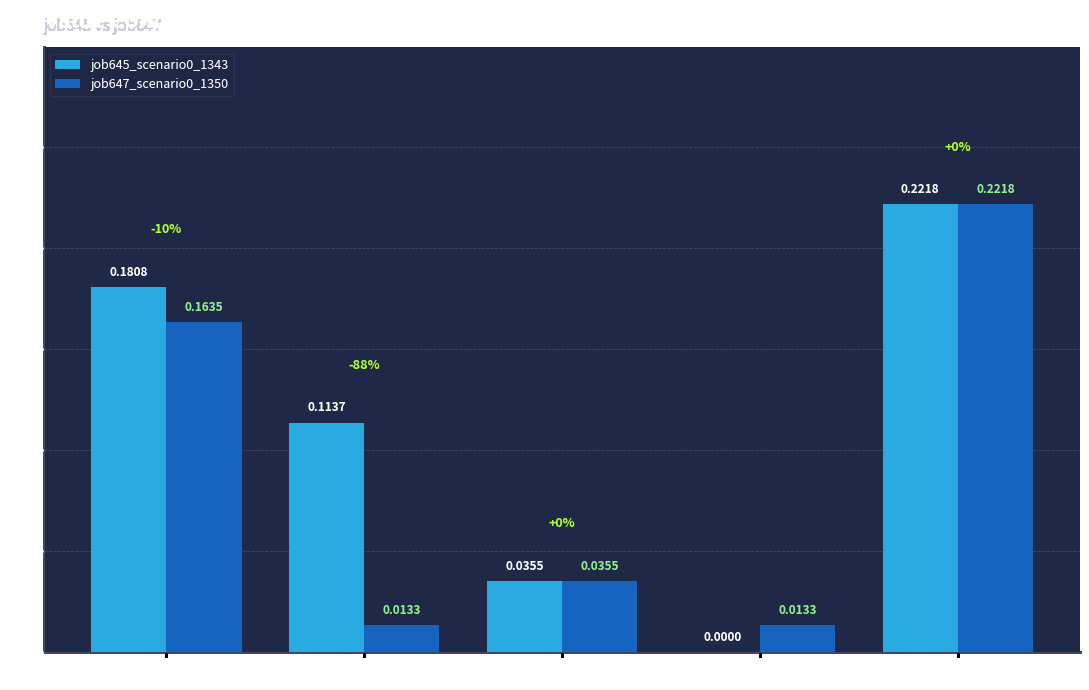

What is the sum of all job647_scenario0_1350 values?

0.4